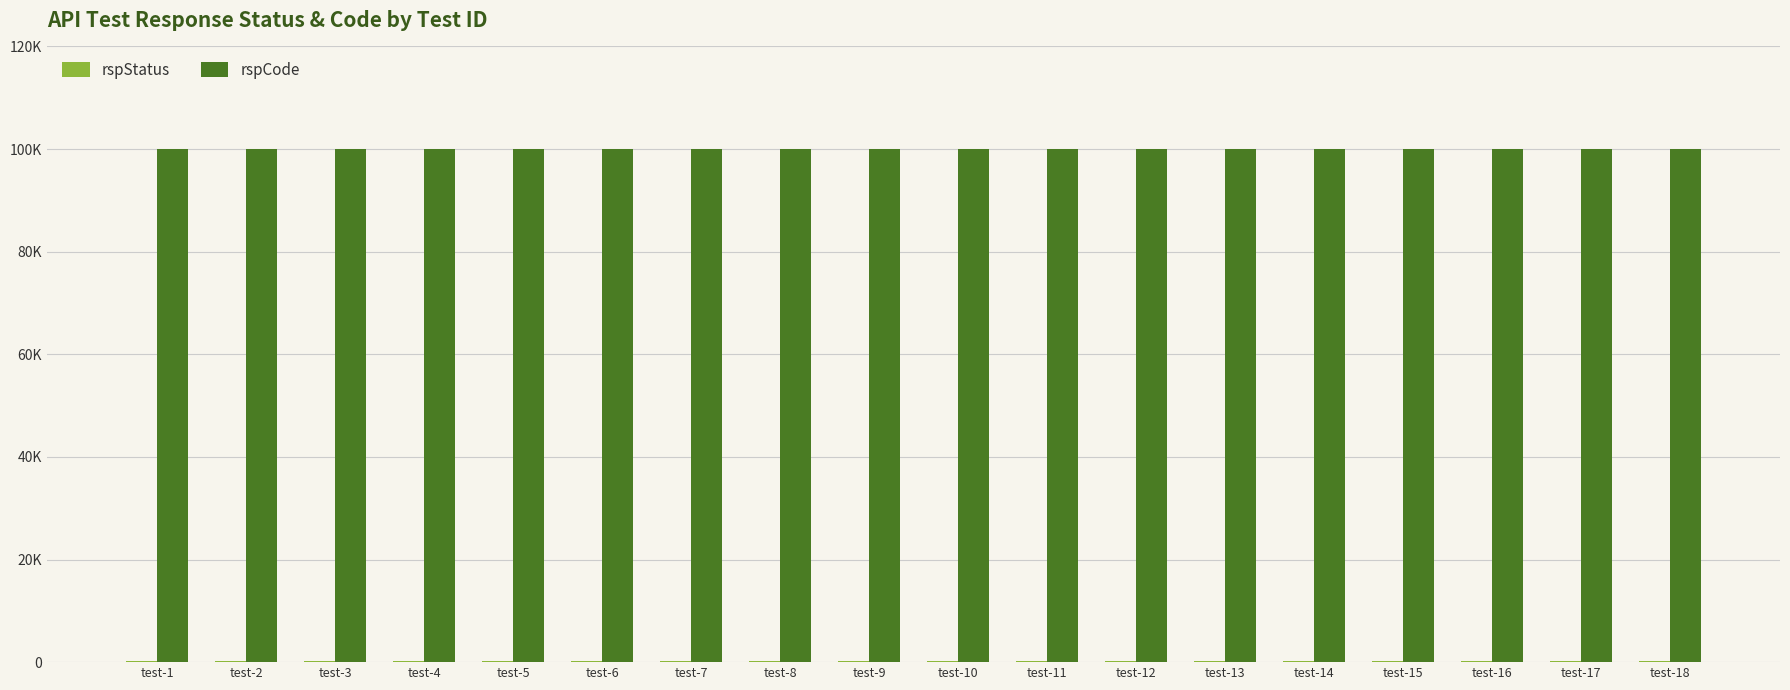

Which category has the lowest value in the rspStatus series?

test-1